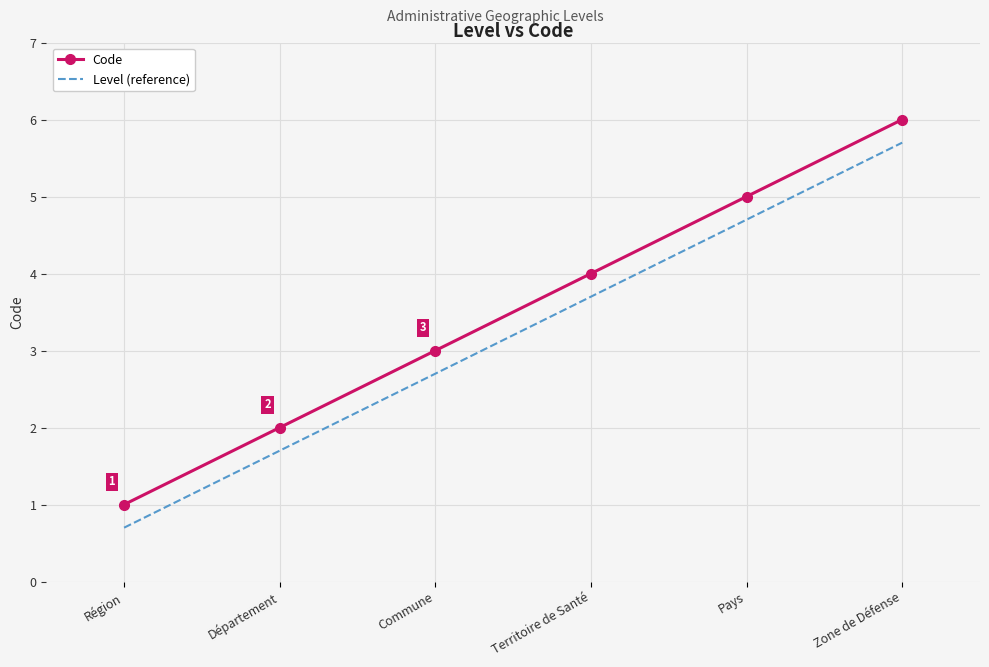

Reading right to left, what are all the values shown in this chart?

Code: 6.0	5.0	4.0	3.0	2.0	1.0
Level (reference): 5.7	4.7	3.7	2.7	1.7	0.7